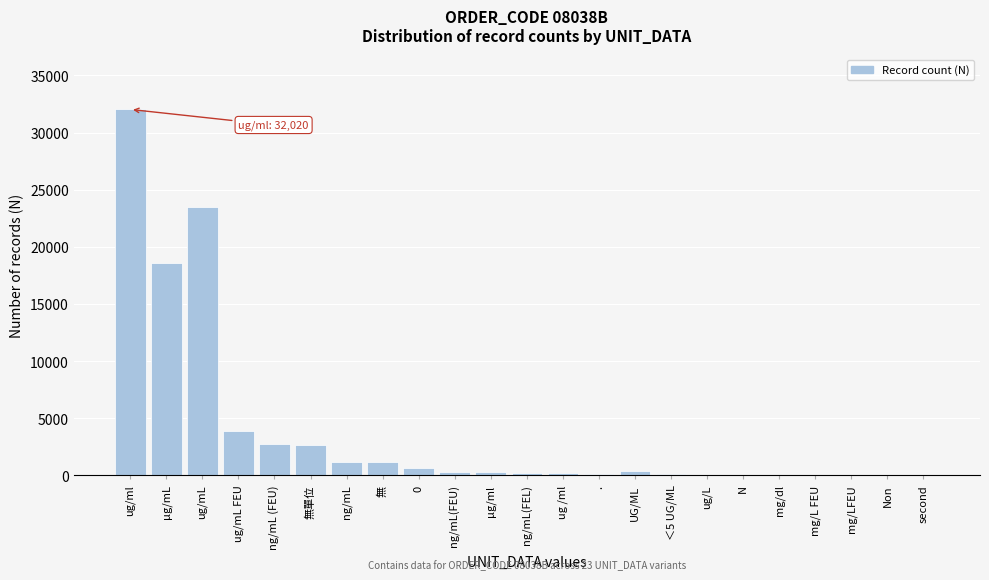

What is the sum of all values?

88156